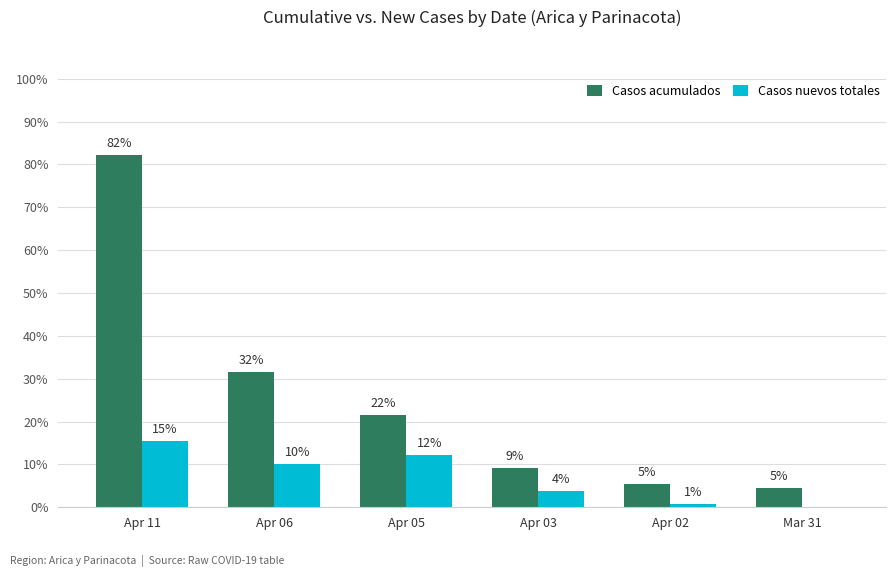

Are the bars grouped side by side (vs. stacked)?

Yes